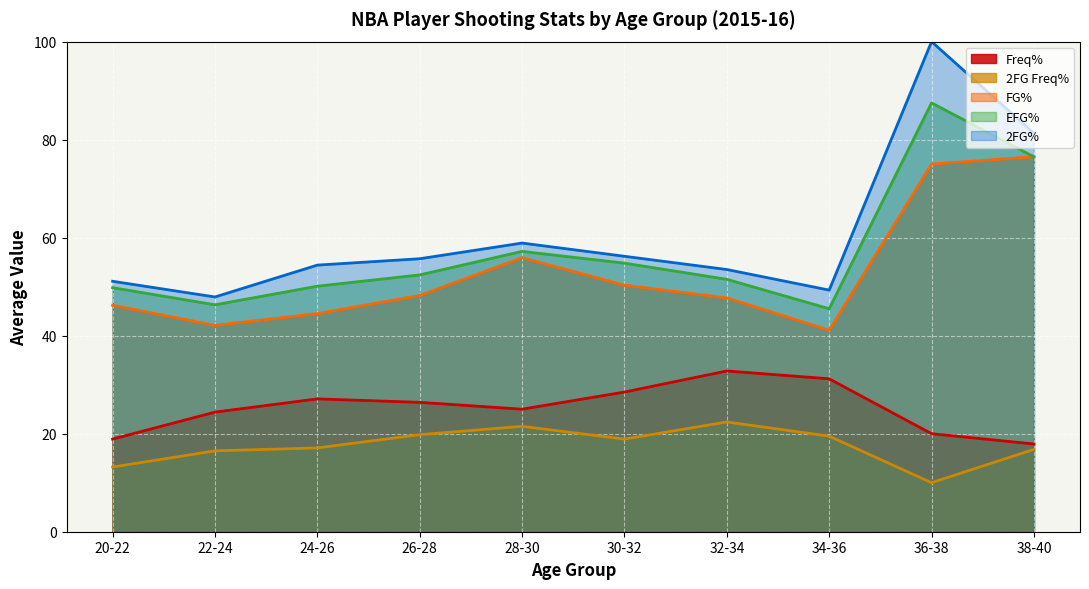

True or false: Freq% and EFG% cross at least once.

False